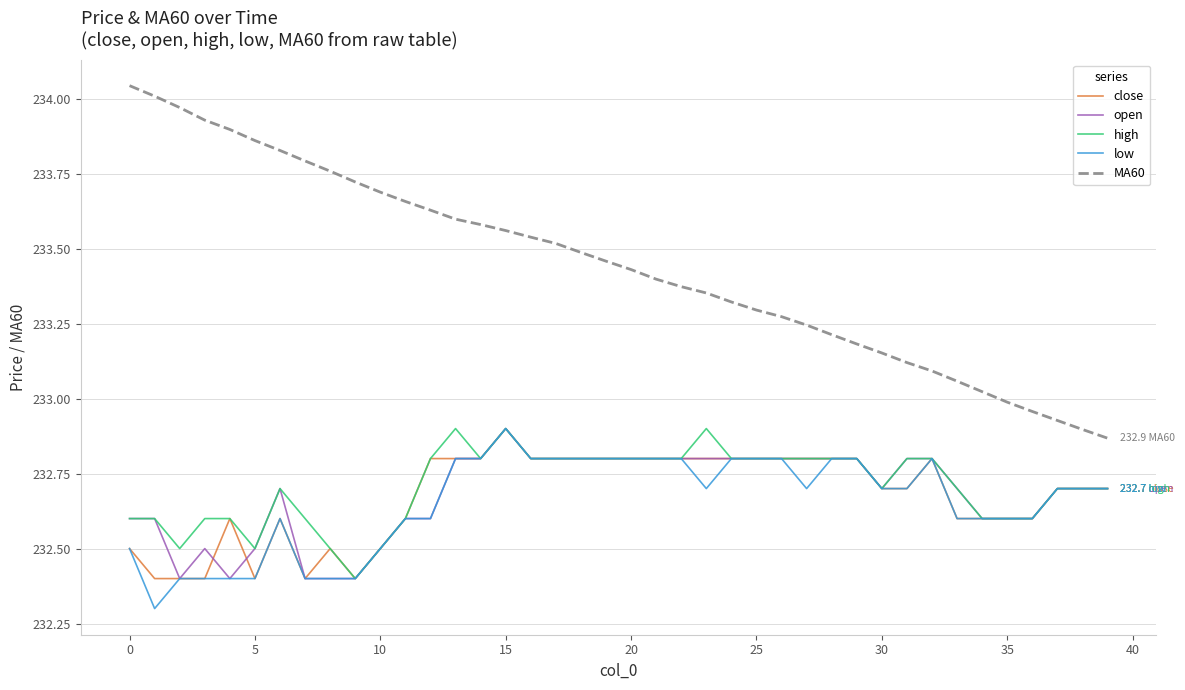

Which series has the largest range (max minus min)?

MA60